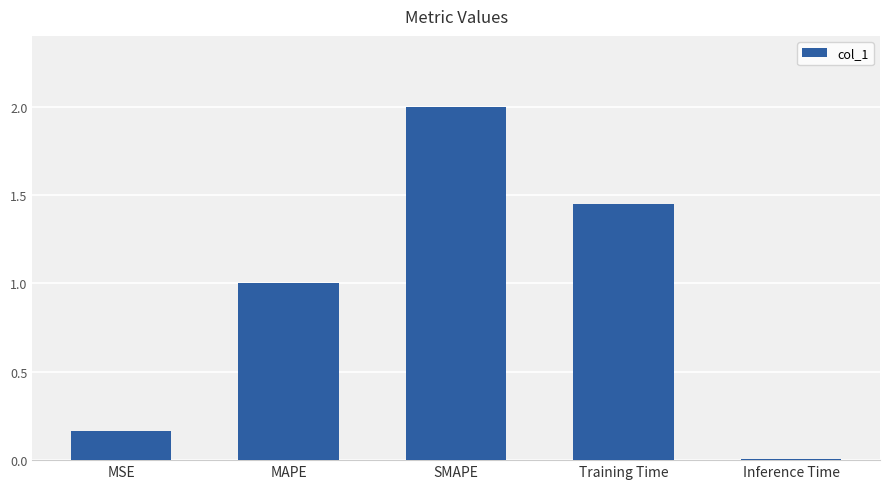

What is the change in value from Training Time to Inference Time?

-1.4